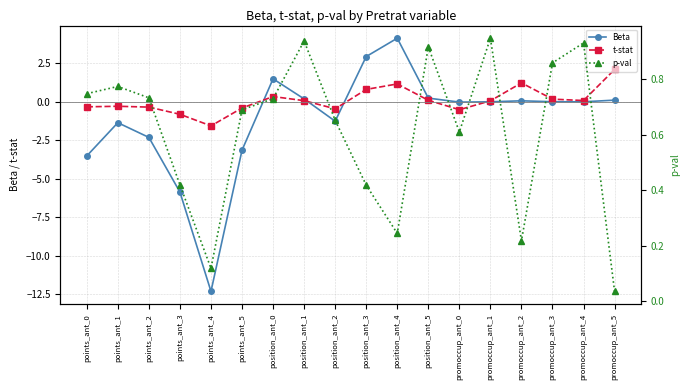

List the labels in order of Beta value, largest first.

position_ant_4, position_ant_3, position_ant_0, position_ant_5, position_ant_1, promoccup_ant_5, promoccup_ant_2, promoccup_ant_3, promoccup_ant_4, promoccup_ant_1, promoccup_ant_0, position_ant_2, points_ant_1, points_ant_2, points_ant_5, points_ant_0, points_ant_3, points_ant_4